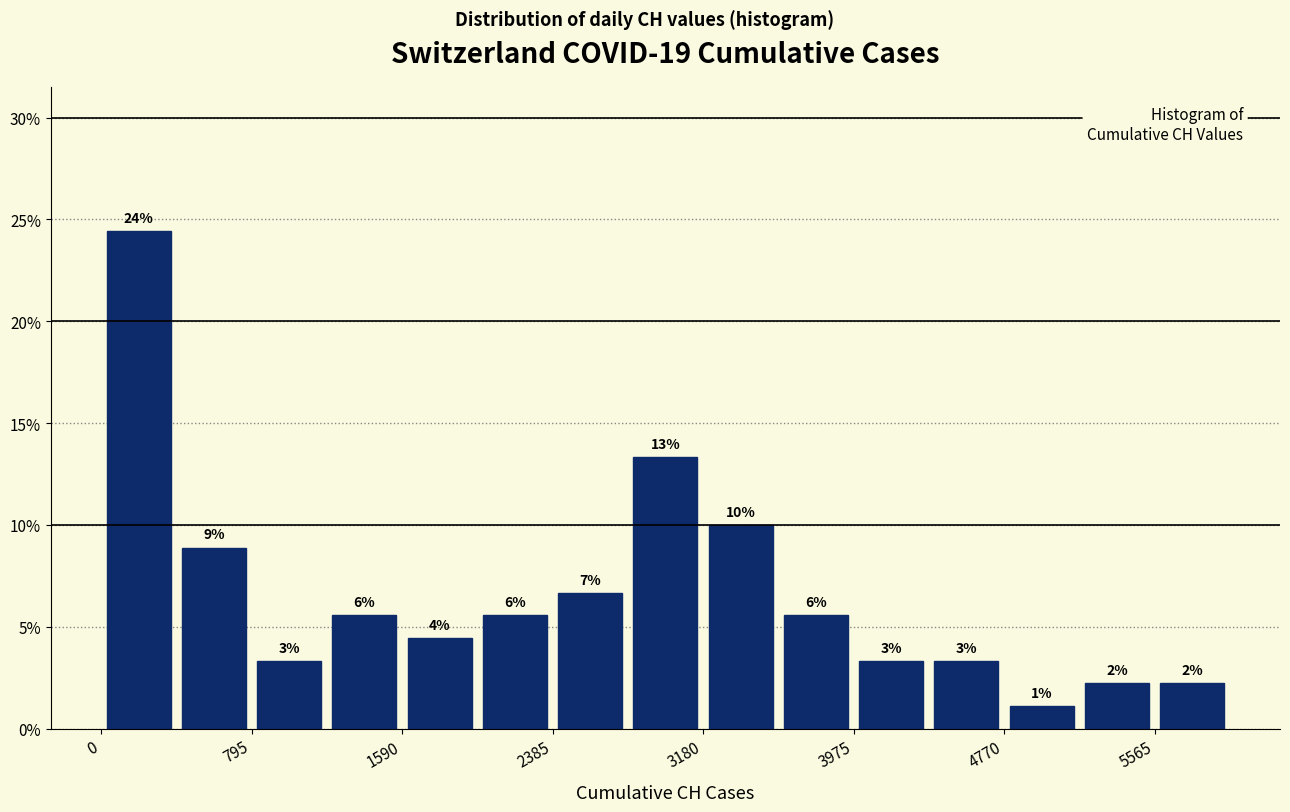

Read against the x-axis, roughly where is the centre of the tallest bar?

200